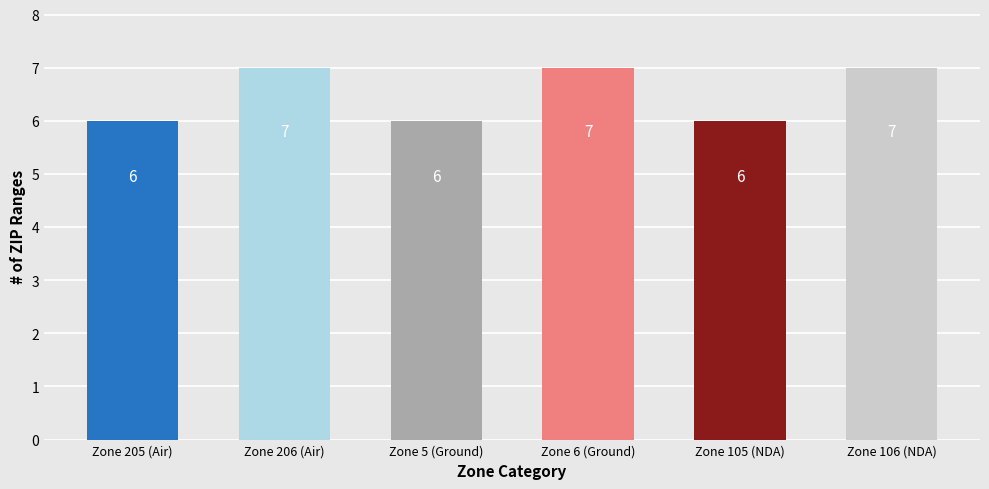

Between Zone 105 (NDA) and Zone 206 (Air), which is larger?

Zone 206 (Air)